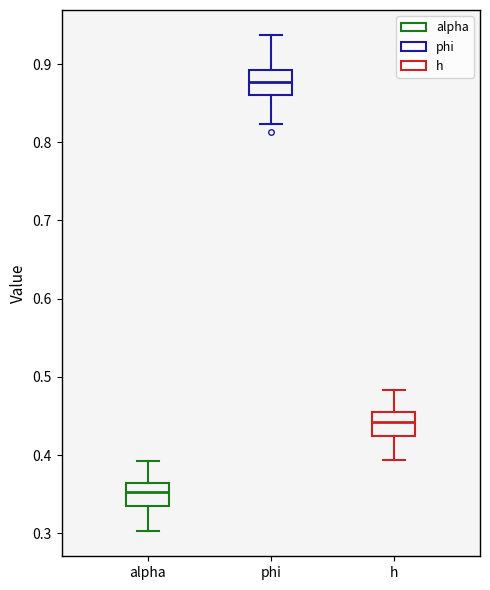

Where is the upper edge of the box for h on the y-axis? The values are not printed on the chart, so give them approximately, as read against the axis.

0.46